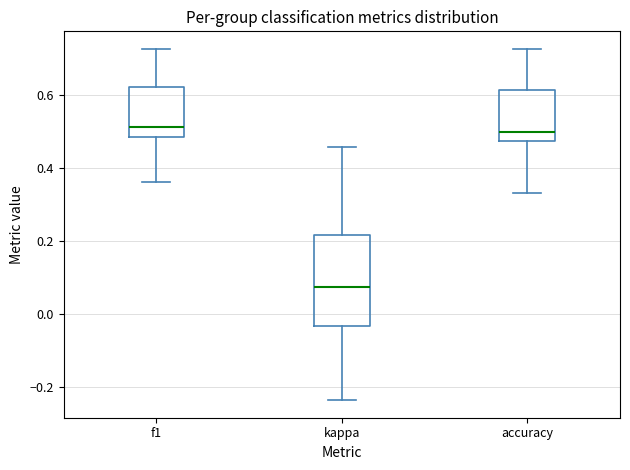

Where is the lower edge of the box for accuracy on the y-axis? The values are not printed on the chart, so give them approximately, as read against the axis.

0.48